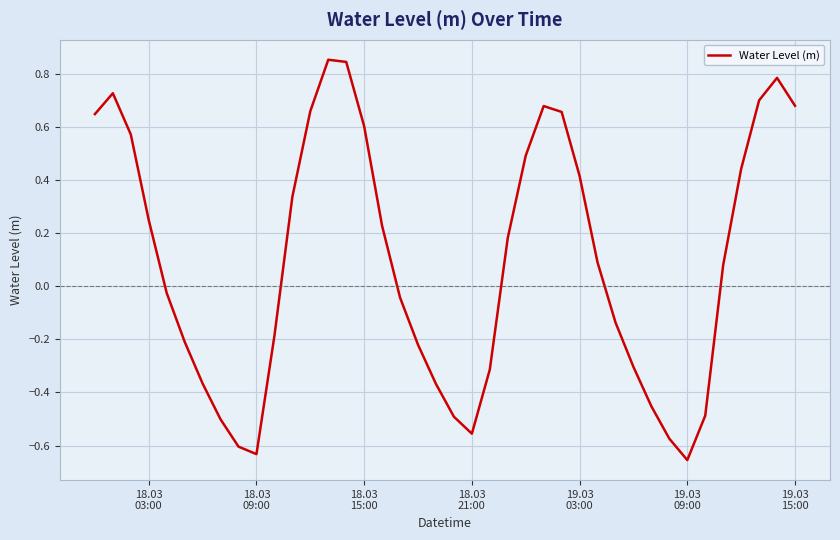

What is the difference between the maximum and minimum values?

1.5